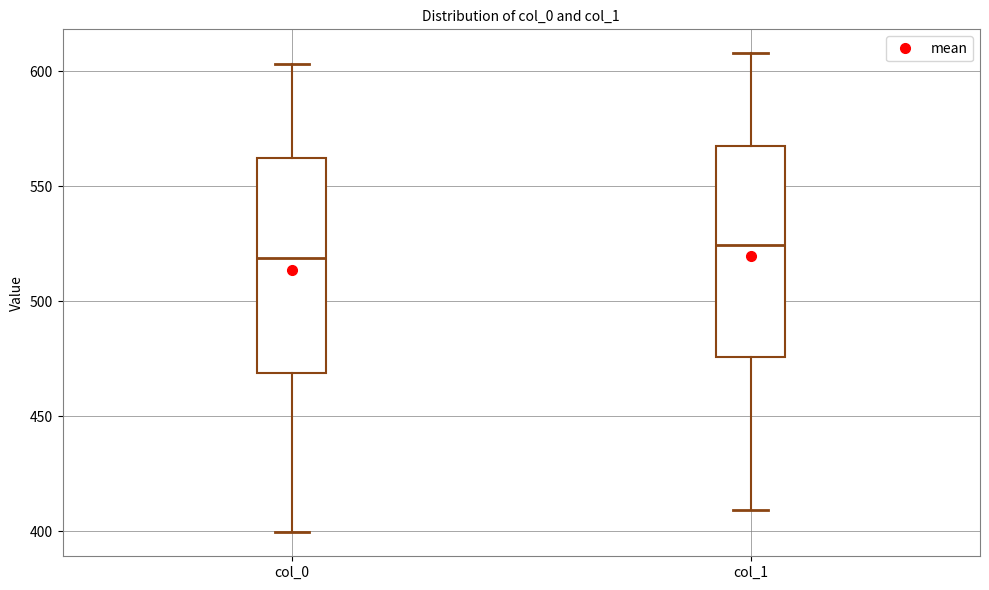

Reading left to right, transcribe this box plot: for each box, give where its median line is, the range the box spans, and where its two whiskers end, as read against the y-axis. The values are not printed on the chart, so give them approximately, as read against the axis.

col_0: median 520, box 470 to 560, whiskers 400 to 605
col_1: median 525, box 475 to 570, whiskers 410 to 610